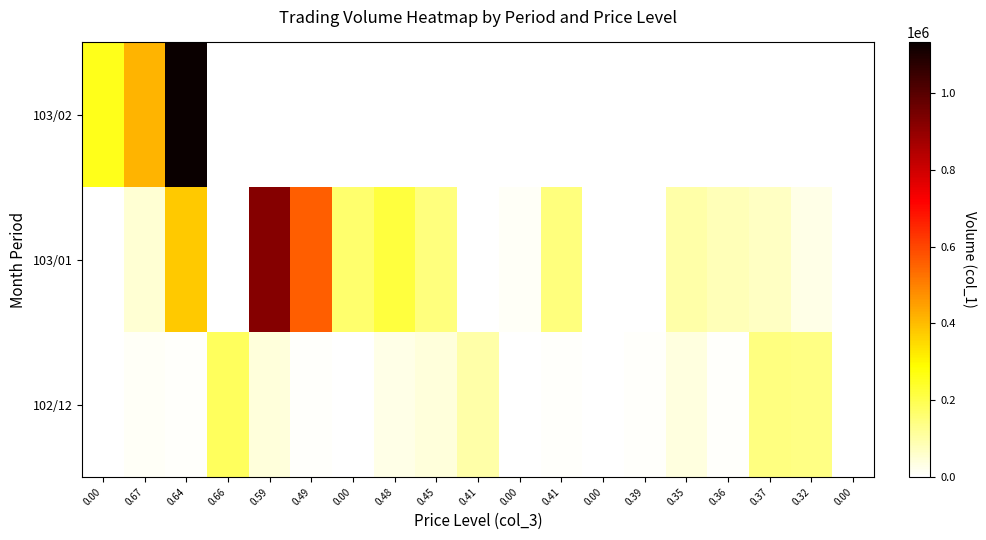

Reading right to left, what are all the values shown in this chart?

103/02: 0.00=0	0.32=0	0.37=0	0.36=0	0.35=0	0.39=0	0.00=0	0.41=0	0.00=0	0.41=0	0.45=0	0.48=0	0.00=0	0.49=0	0.59=0	0.66=0	0.64=1132000	0.67=412000	0.00=260000
103/01: 0.00=0	0.32=30000	0.37=70000	0.36=80000	0.35=100000	0.39=0	0.00=0	0.41=149000	0.00=10000	0.41=0	0.45=150000	0.48=219000	0.00=165000	0.49=560000	0.59=924000	0.66=0	0.64=377000	0.67=51000	0.00=0
102/12: 0.00=0	0.32=139000	0.37=144000	0.36=5000	0.35=38000	0.39=5000	0.00=0	0.41=5000	0.00=0	0.41=99000	0.45=40000	0.48=30000	0.00=0	0.49=7000	0.59=41000	0.66=182000	0.64=7000	0.67=10000	0.00=0